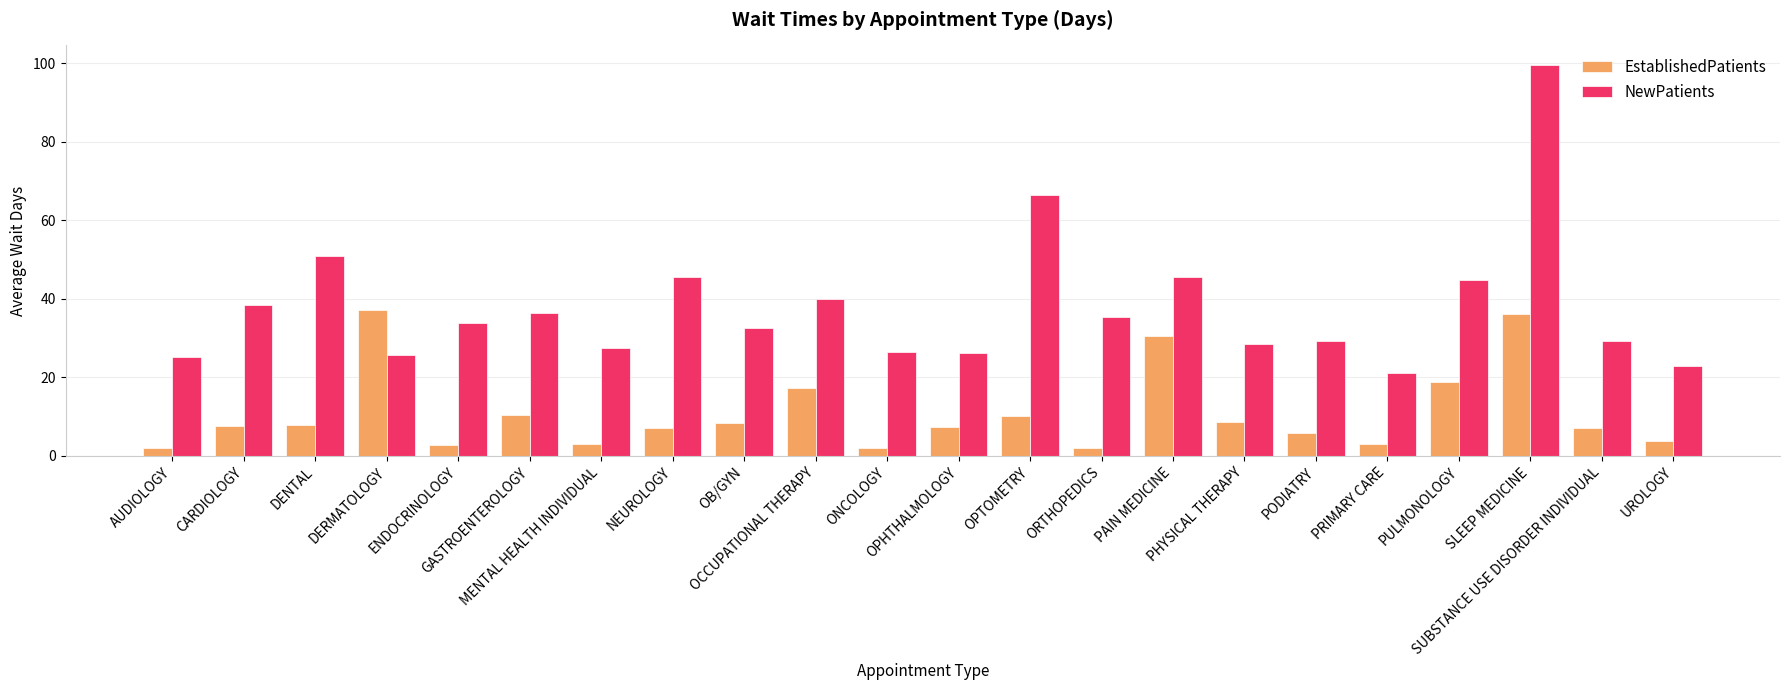

Where is NewPatients nearest to the value 60?

OPTOMETRY